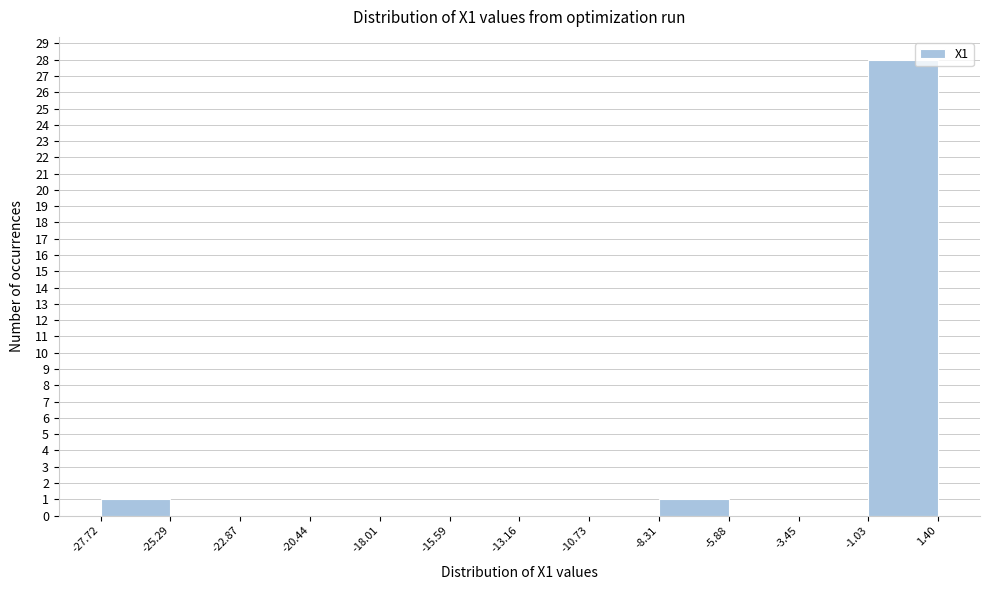

Reading left to right, list every bar in this chart as the range it spans on the x-axis followed by its height. The values are not printed on the chart, so give them approximately, as read against the axis.

-27.72 to -25.29: 1
-25.29 to -22.87: 0
-22.87 to -20.44: 0
-20.44 to -18.01: 0
-18.01 to -15.59: 0
-15.59 to -13.16: 0
-13.16 to -10.73: 0
-10.73 to -8.31: 0
-8.31 to -5.88: 1
-5.88 to -3.45: 0
-3.45 to -1.03: 0
-1.03 to 1.40: 28